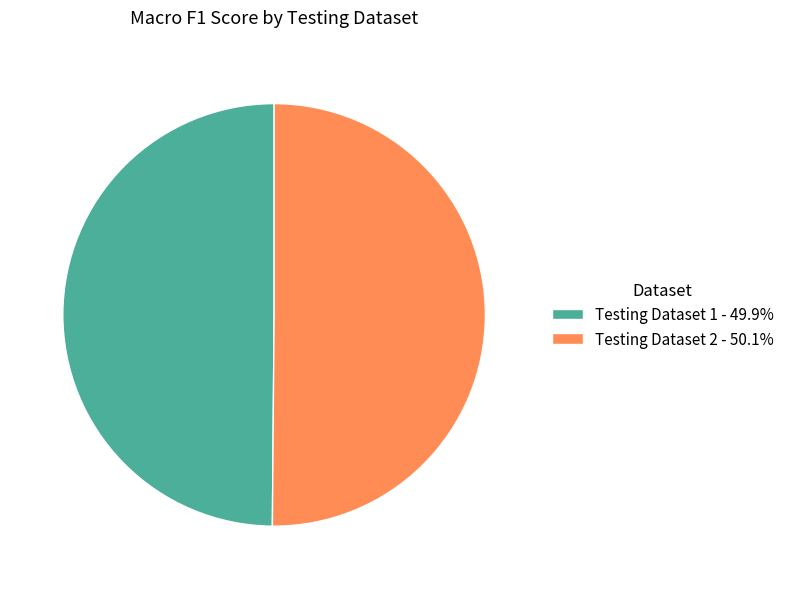

Which slice is the largest?

Testing Dataset 2